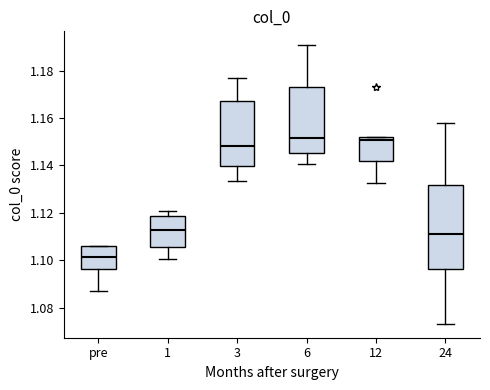

Reading left to right, transcribe this box plot: for each box, give where its median line is, the range the box spans, and where its two whiskers end, as read against the y-axis. The values are not printed on the chart, so give them approximately, as read against the axis.

pre: median 1.102, box 1.096 to 1.106, whiskers 1.086 to 1.106
1: median 1.112, box 1.106 to 1.118, whiskers 1.100 to 1.120
3: median 1.148, box 1.140 to 1.168, whiskers 1.134 to 1.178
6: median 1.152, box 1.146 to 1.174, whiskers 1.140 to 1.190
12: median 1.150, box 1.142 to 1.152, whiskers 1.132 to 1.152
24: median 1.112, box 1.096 to 1.132, whiskers 1.074 to 1.158